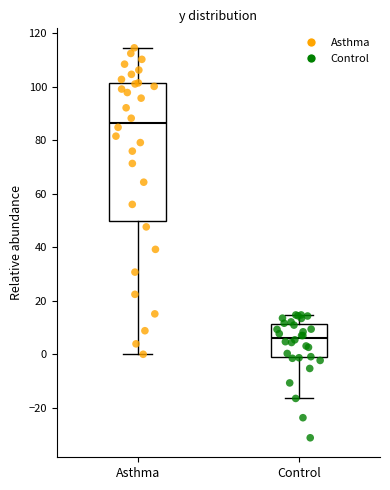

Reading left to right, transcribe this box plot: for each box, give where its median line is, the range the box spans, and where its two whiskers end, as read against the y-axis. The values are not printed on the chart, so give them approximately, as read against the axis.

Asthma: median 86, box 50 to 102, whiskers 0 to 114
Control: median 6, box -2 to 12, whiskers -16 to 14